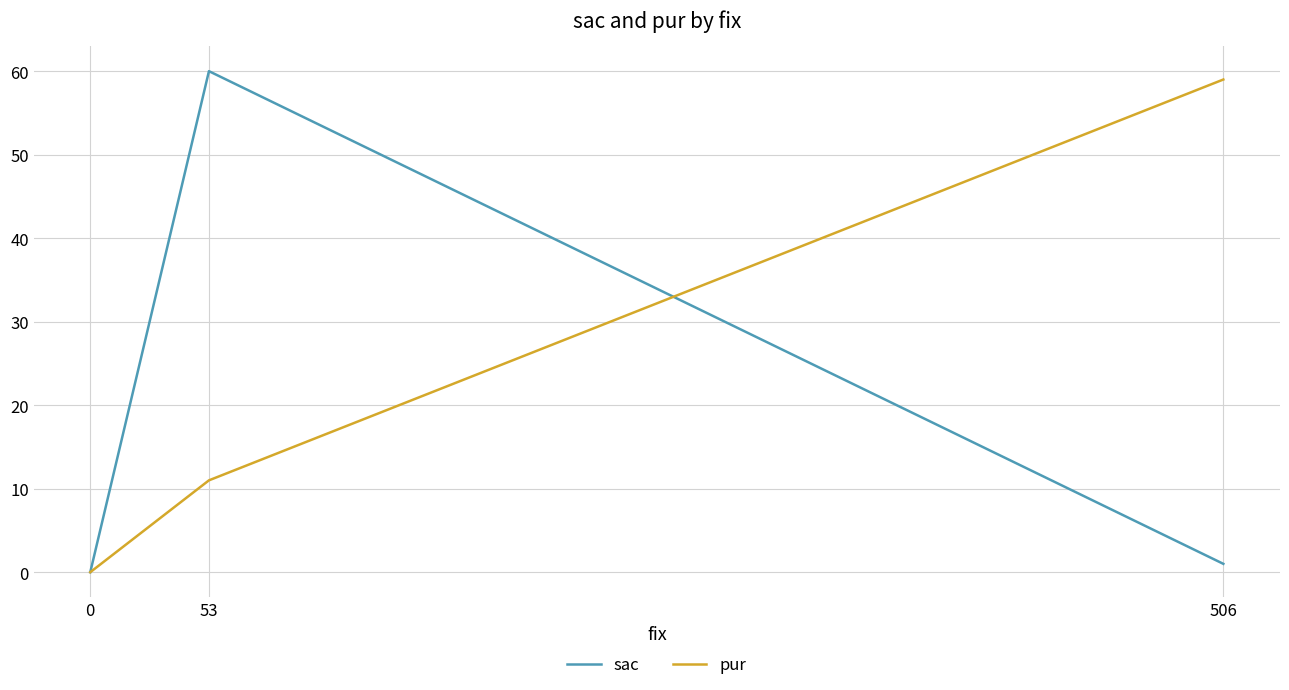

How many distinct data groups are displayed?

2